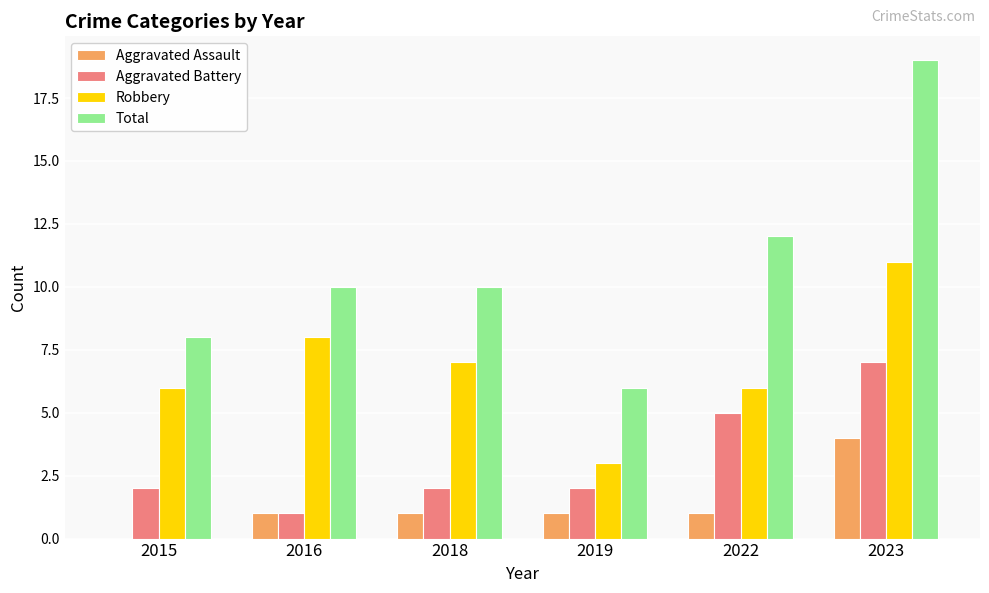

Which series has the largest total across all categories?

Total